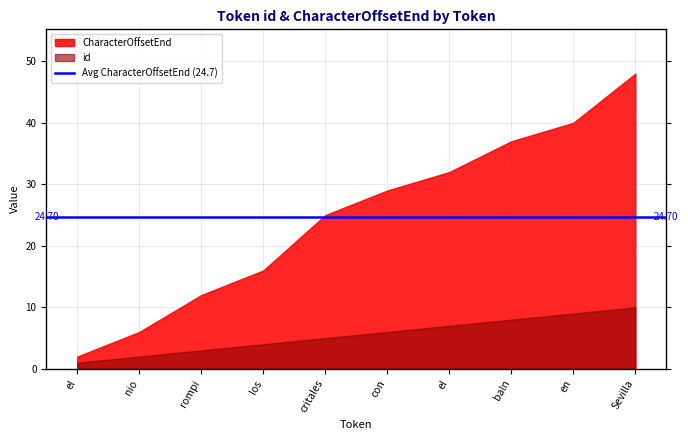

Is it true that id equals 2 at baln?

False